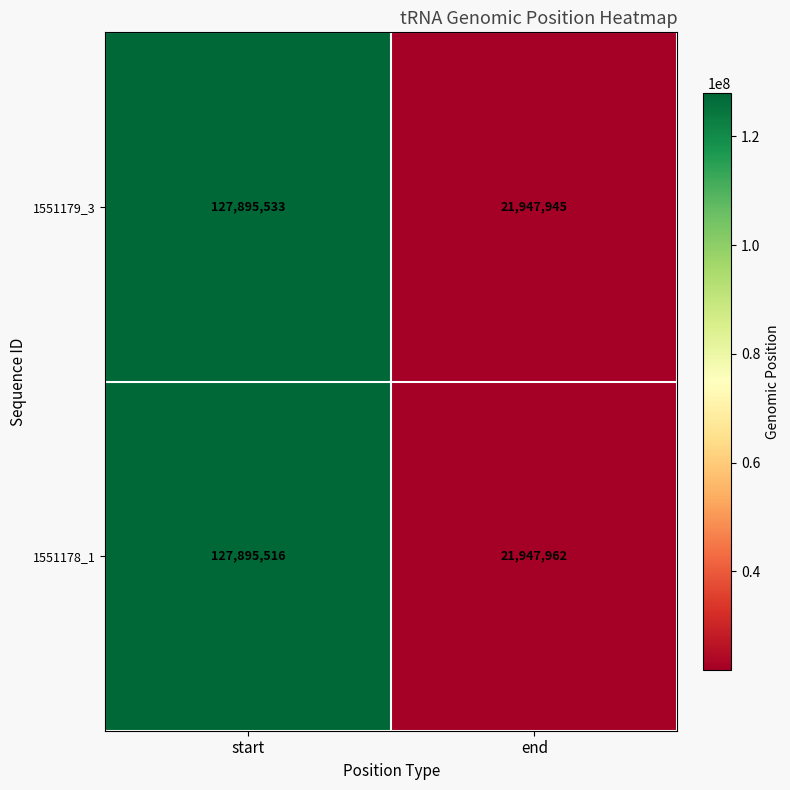

Which label corresponds to the smallest value in the chart?

end